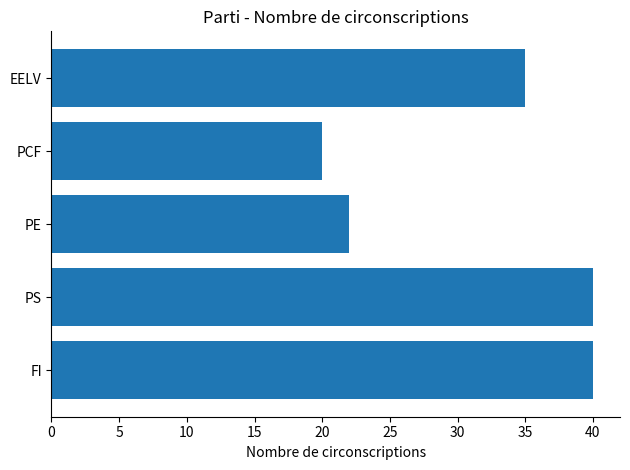

What is the minimum value shown in the chart?

20